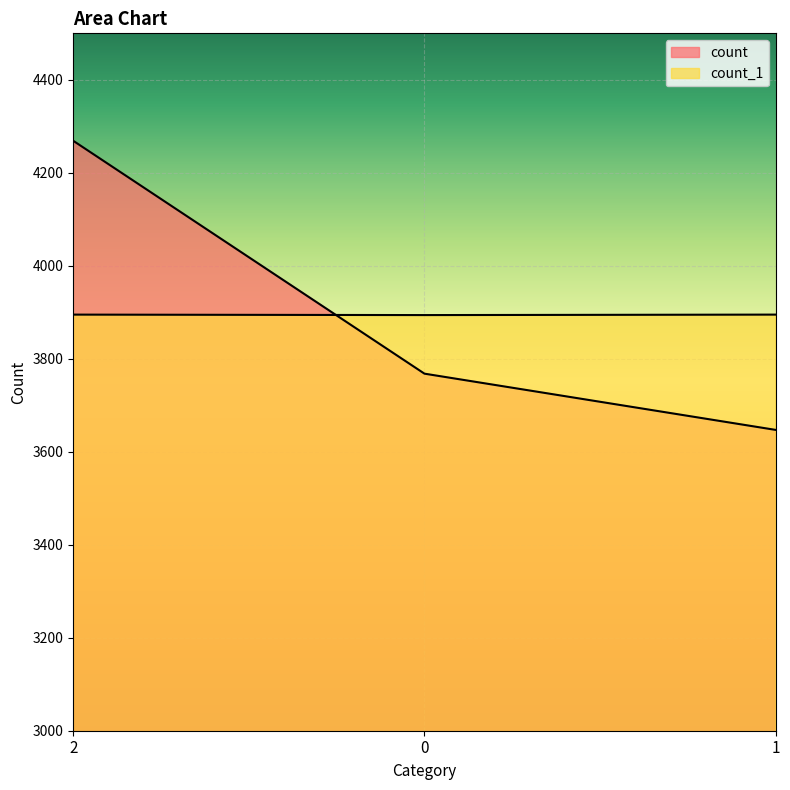

The value of count_1 at 2 is 3895. True or false?

True